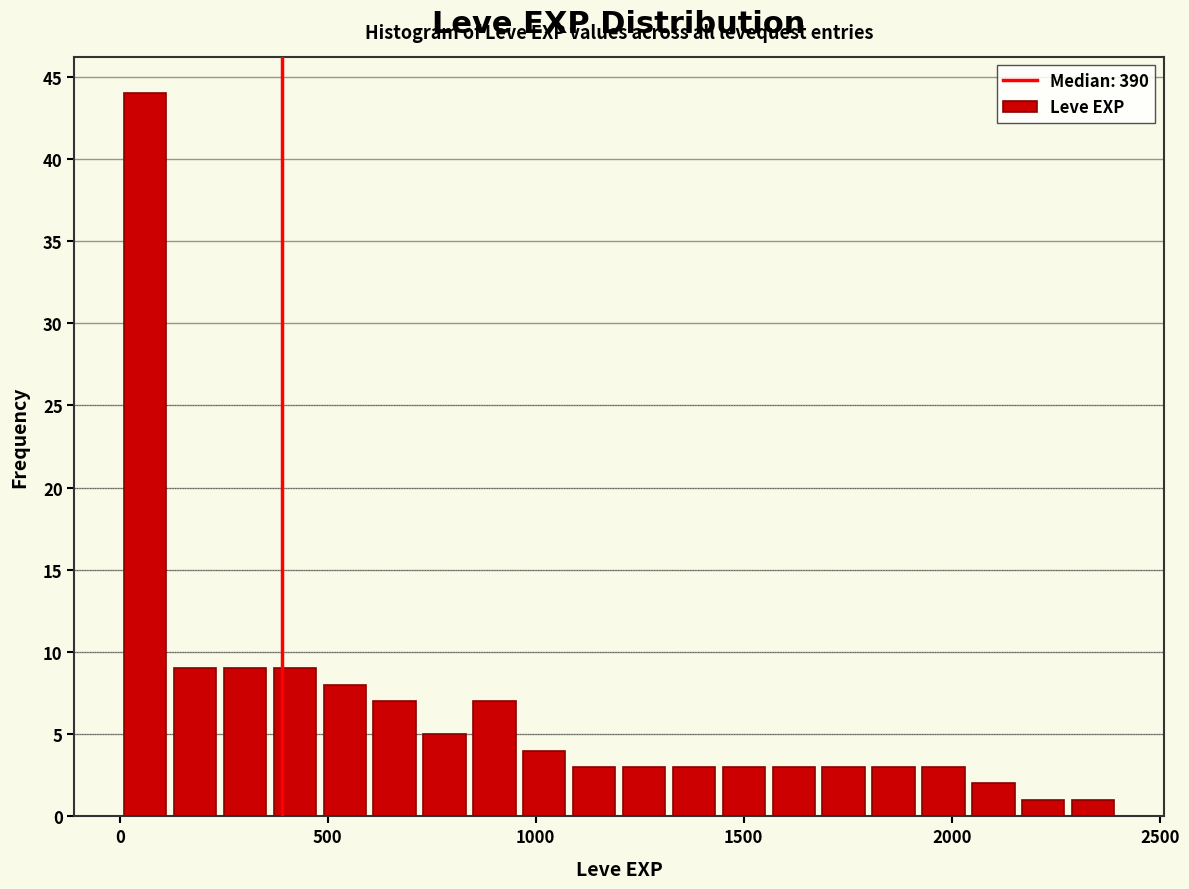

Read against the x-axis, roughly where is the centre of the tallest bar?

50